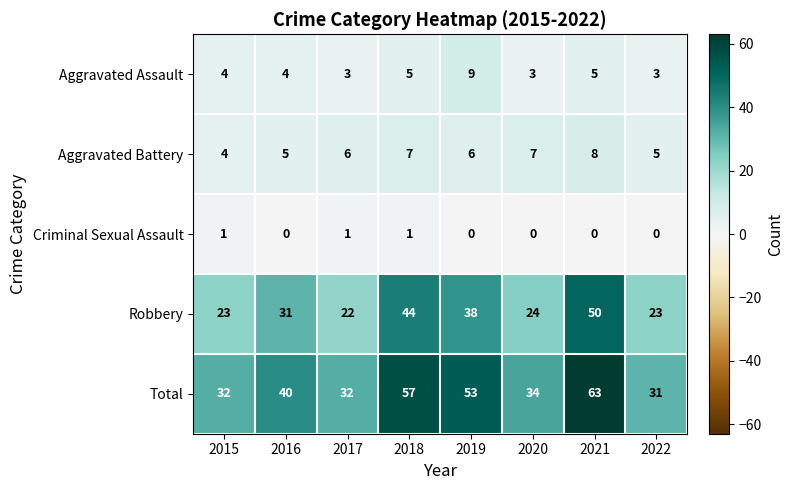

What is the approximate value of Total at 2018, to the nearest 10?

60